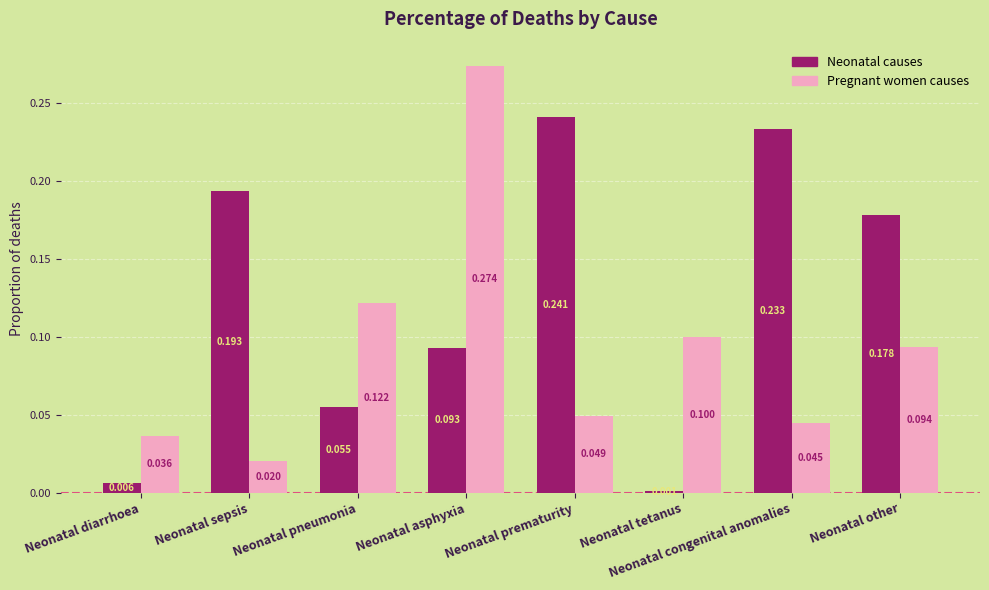

How many bars are there in total?

16